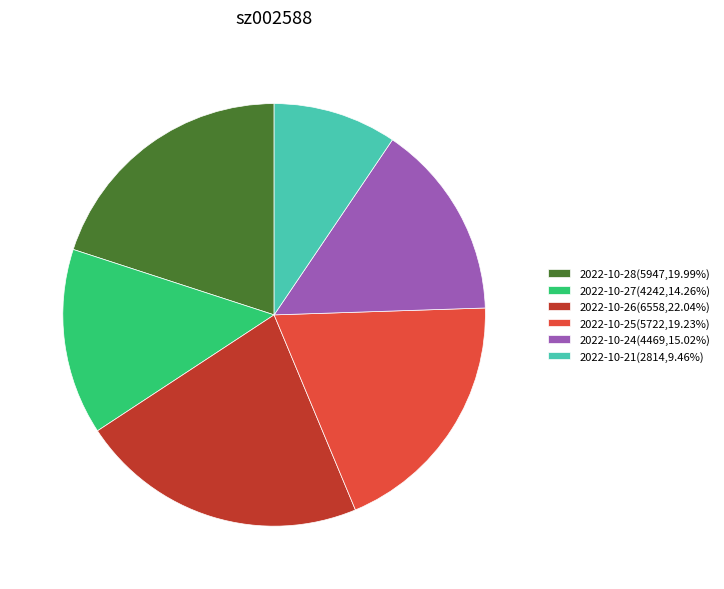

Approximately how many times larger is the value at 2022-10-21(2814,9.46%) compared to 2022-10-28(5947,19.99%)?

0.5